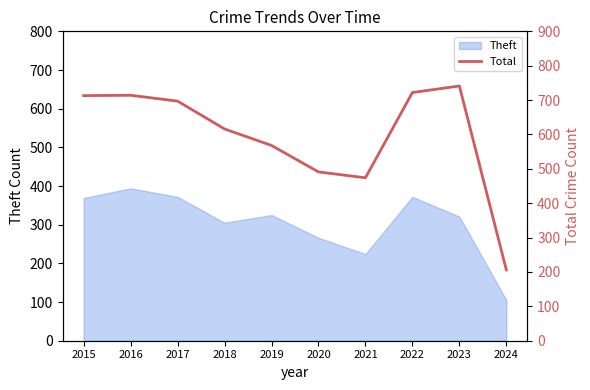

What is the value of the 2nd point from the left?

714